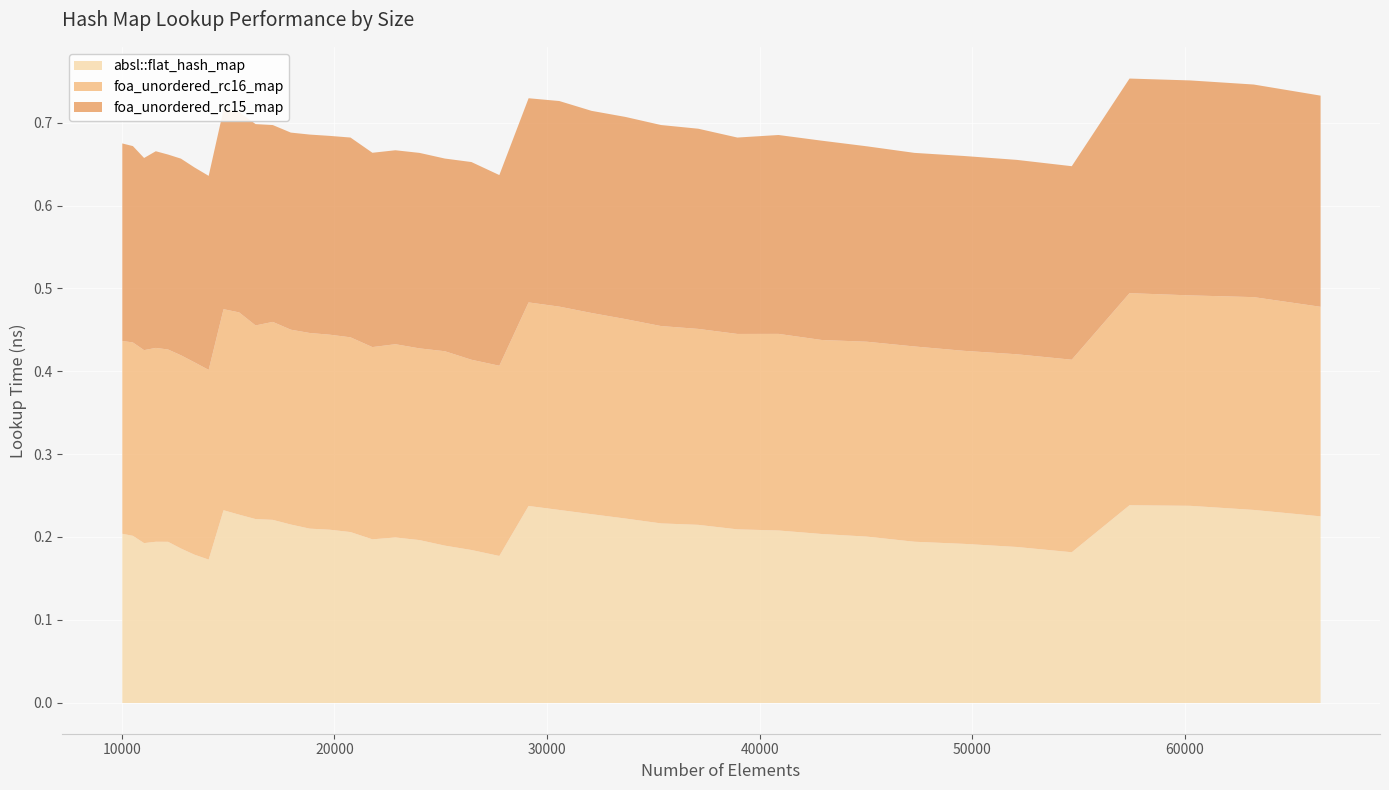

At which category does foa_unordered_rc15_map reach its first local valley?

11025